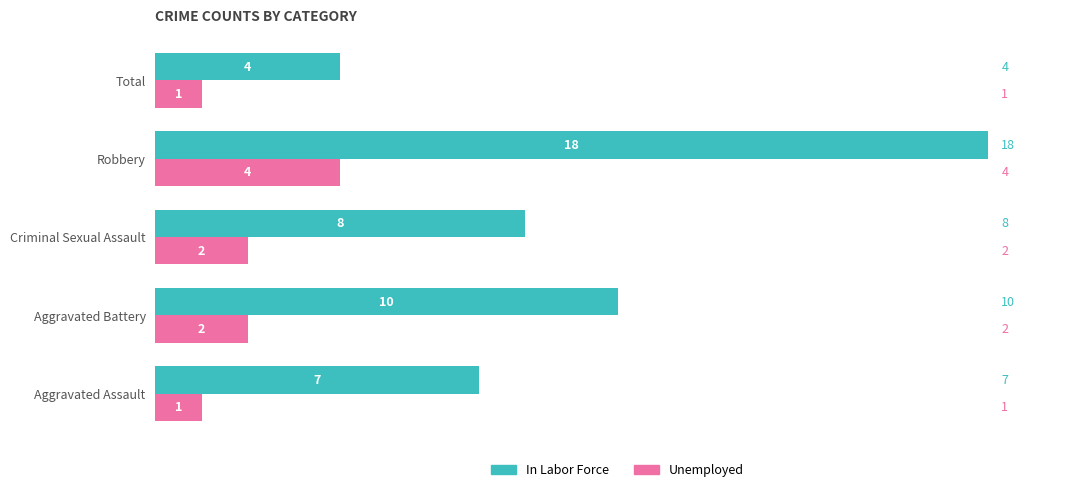

List the series in order of their overall mean, lowest first.

Unemployed, In Labor Force